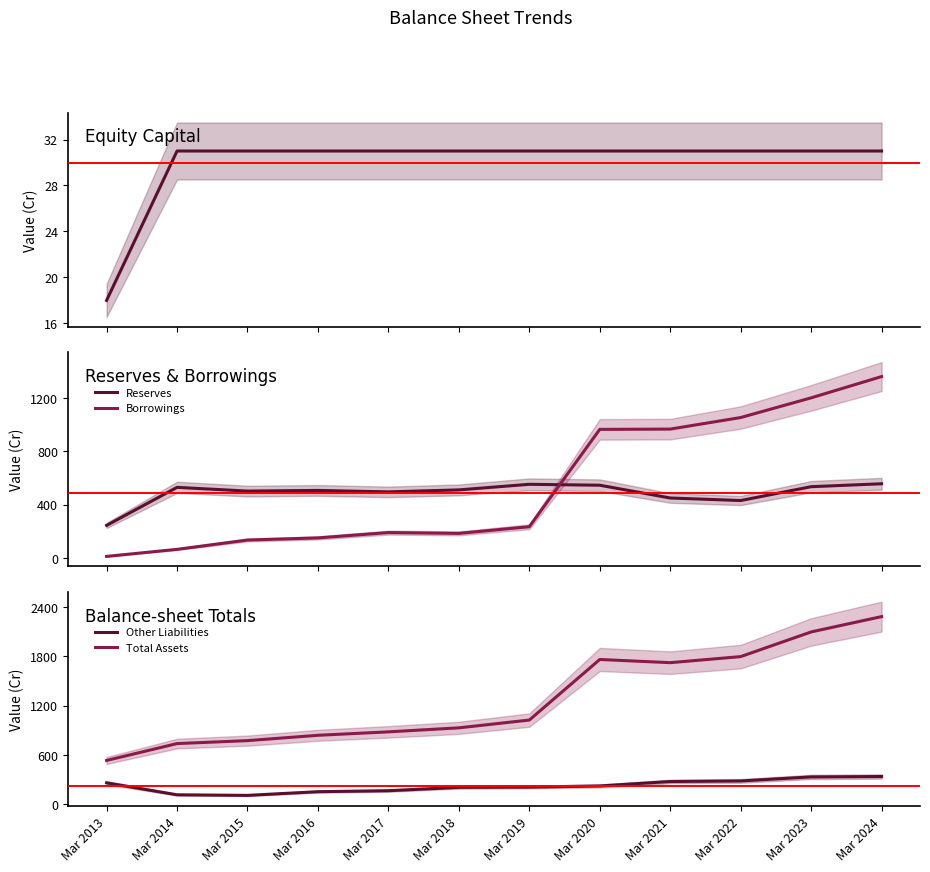

At how many categories does at least one series exceed 519?

12